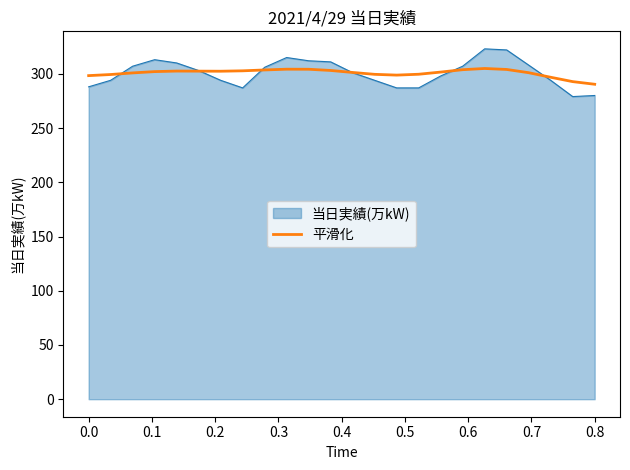

What is the maximum value shown in the chart?

323.0